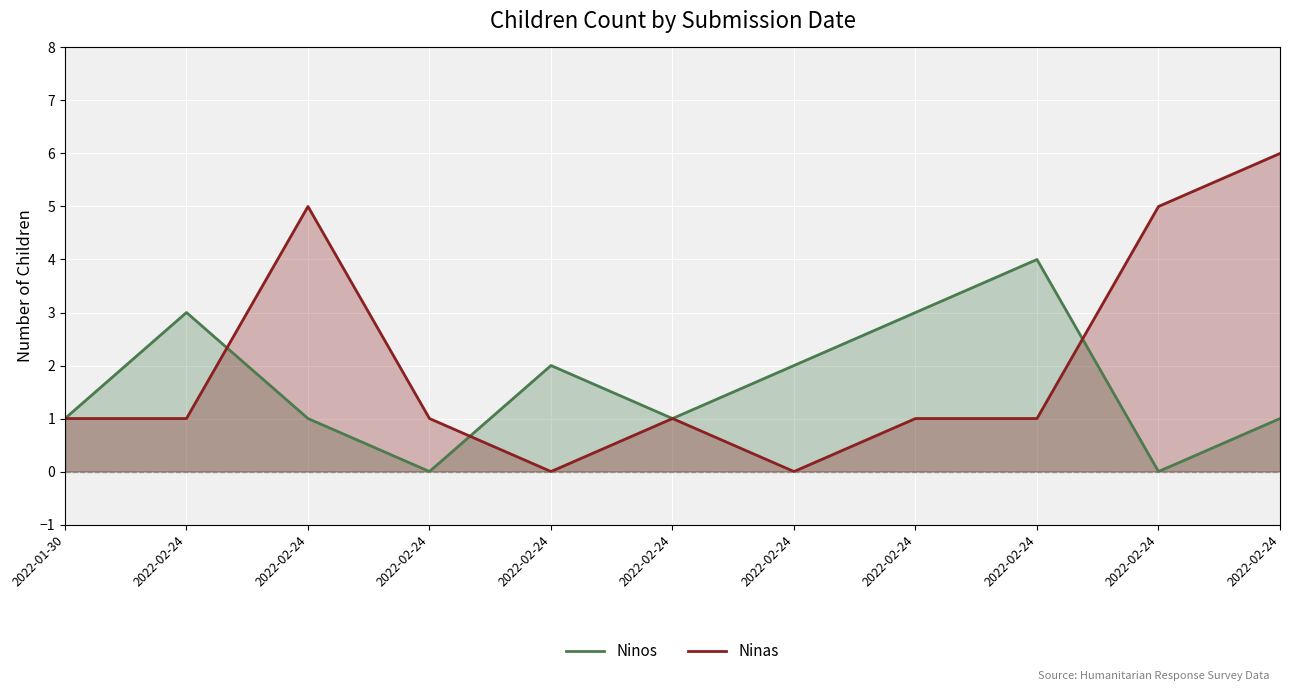

Count the number of data series in this chart.

2